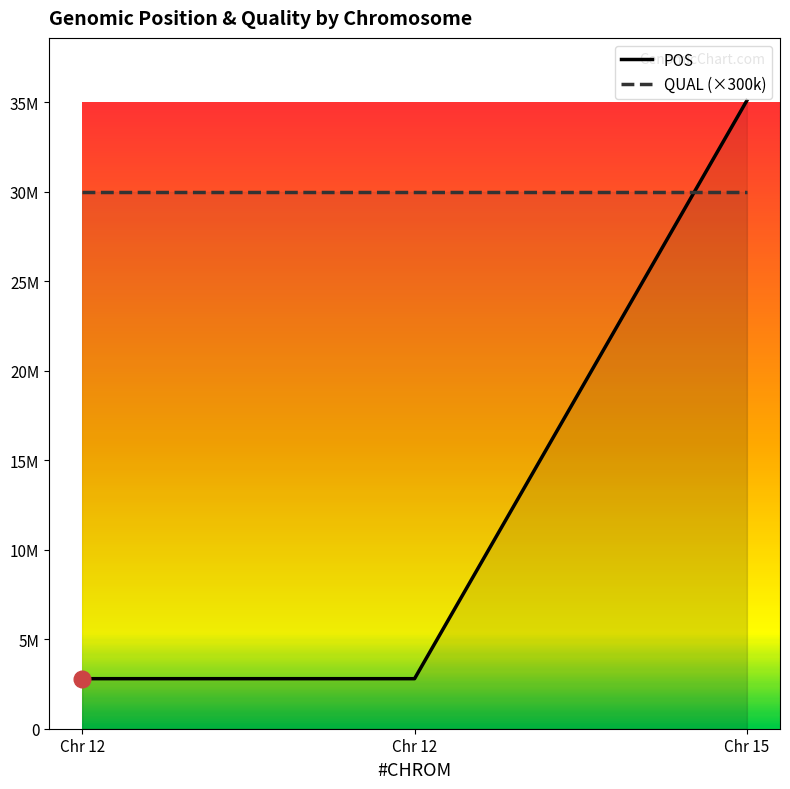

What is the value of the QUAL (×300k) point at the 3rd from the left?

30000000